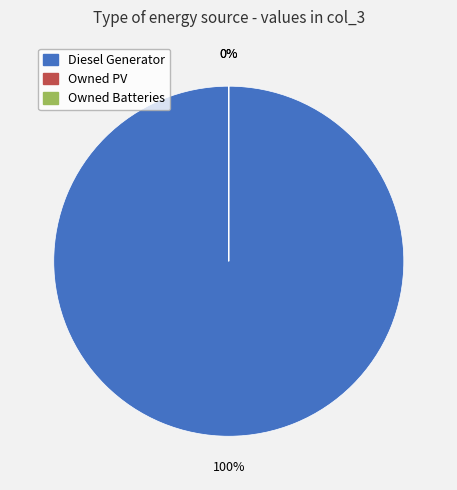

How many segments does this pie chart have?

3